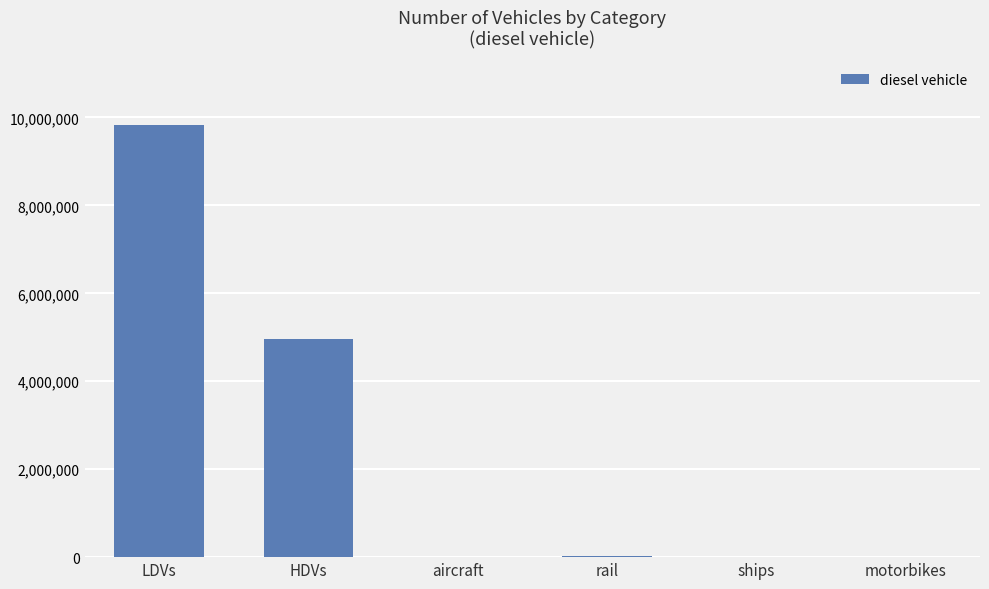

What is the sum of all values?

14823556.2